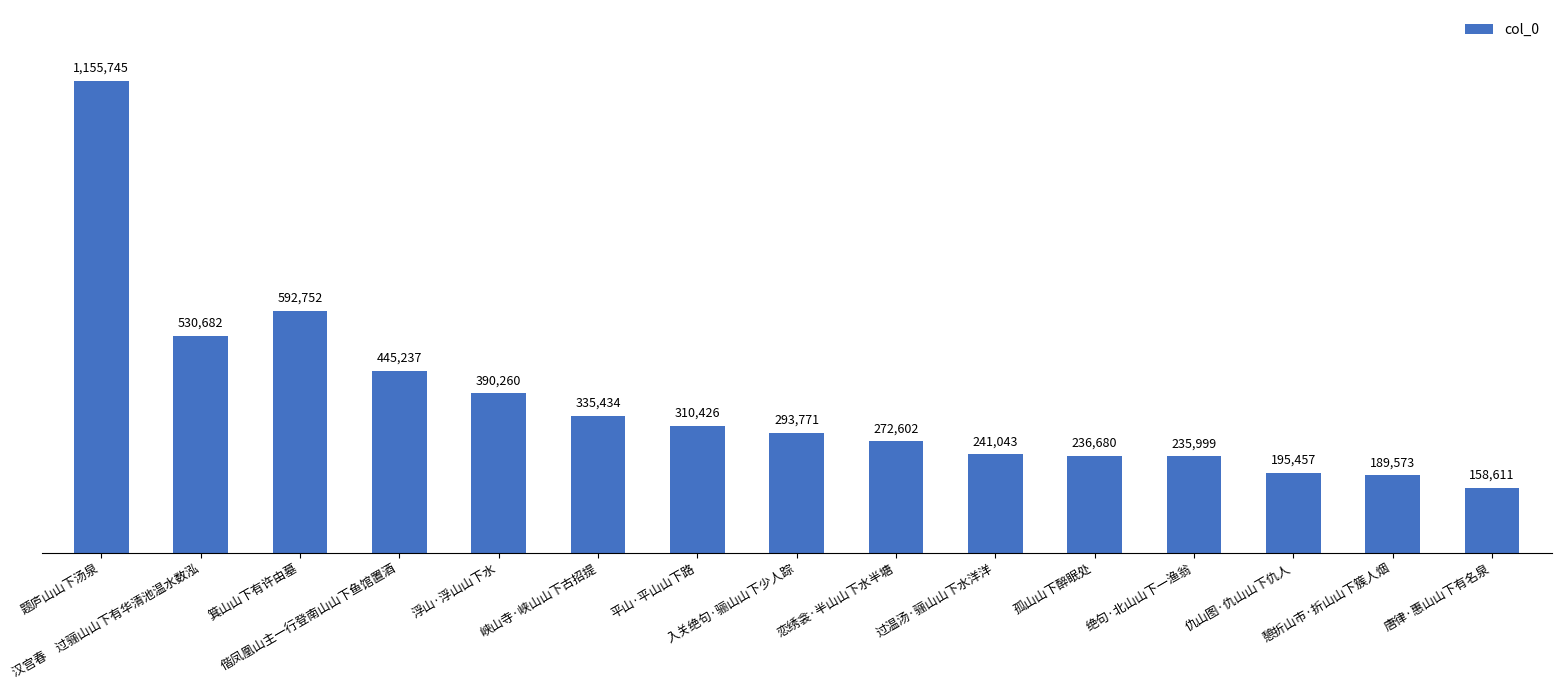

Rank the categories by value from lowest to highest.

唐律·惠山山下有名泉, 憩折山市·折山山下簇人烟, 仇山图·仇山山下仇人, 绝句·北山山下一渔翁, 孤山山下醉眠处, 过温汤·骊山山下水洋洋, 恋绣衾·半山山下水半塘, 入关绝句·骊山山下少人踪, 平山·平山山下路, 峡山寺·峡山山下古招提, 浮山·浮山山下水, 偕凤凰山主一行登南山山下鱼馆置酒, 汉宫春　过骊山山下有华清池温水数泓, 箕山山下有许由墓, 题庐山山下汤泉